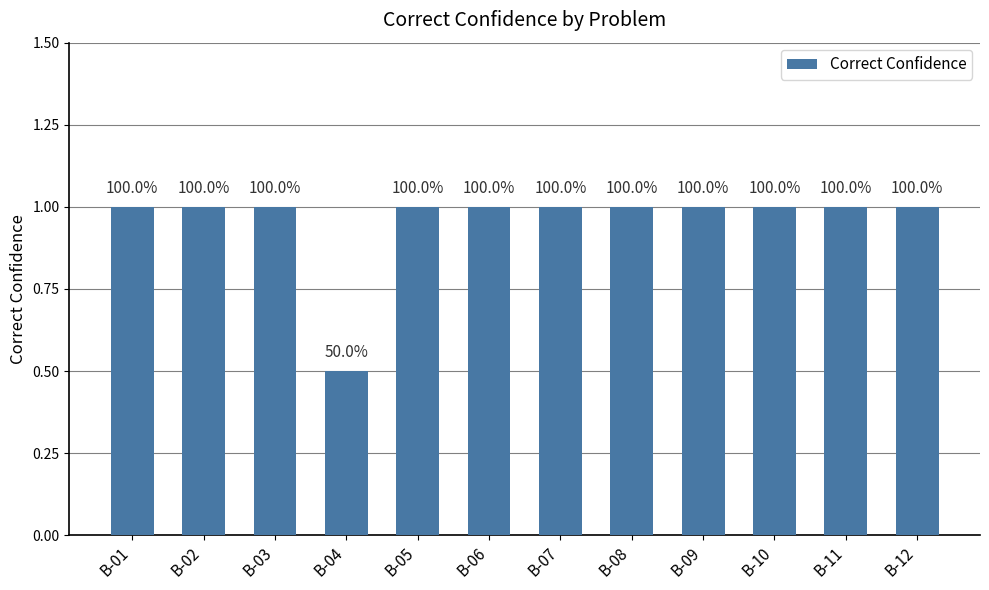

What is the value of the 4th bar from the left?

0.5